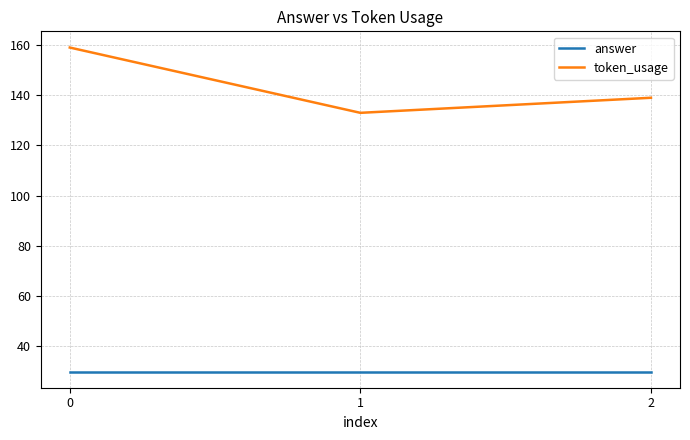

Rank the series at 2 from lowest to highest value.

answer, token_usage